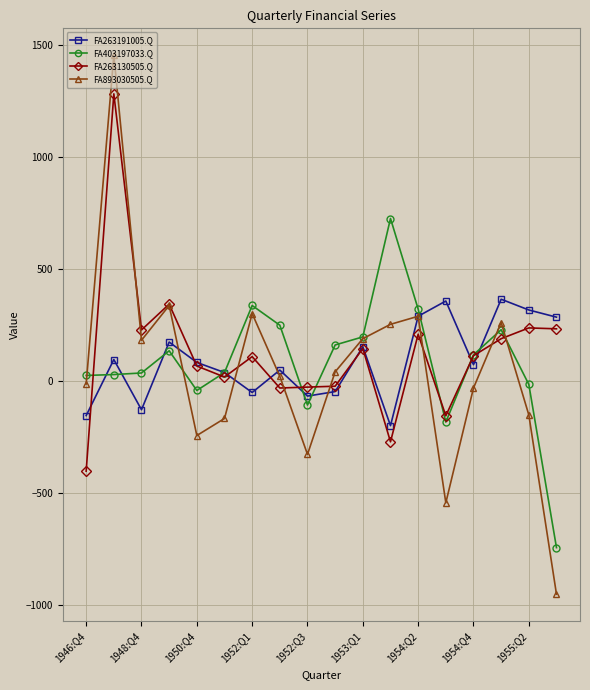

Which series has the widest spread of values?

FA893030505.Q